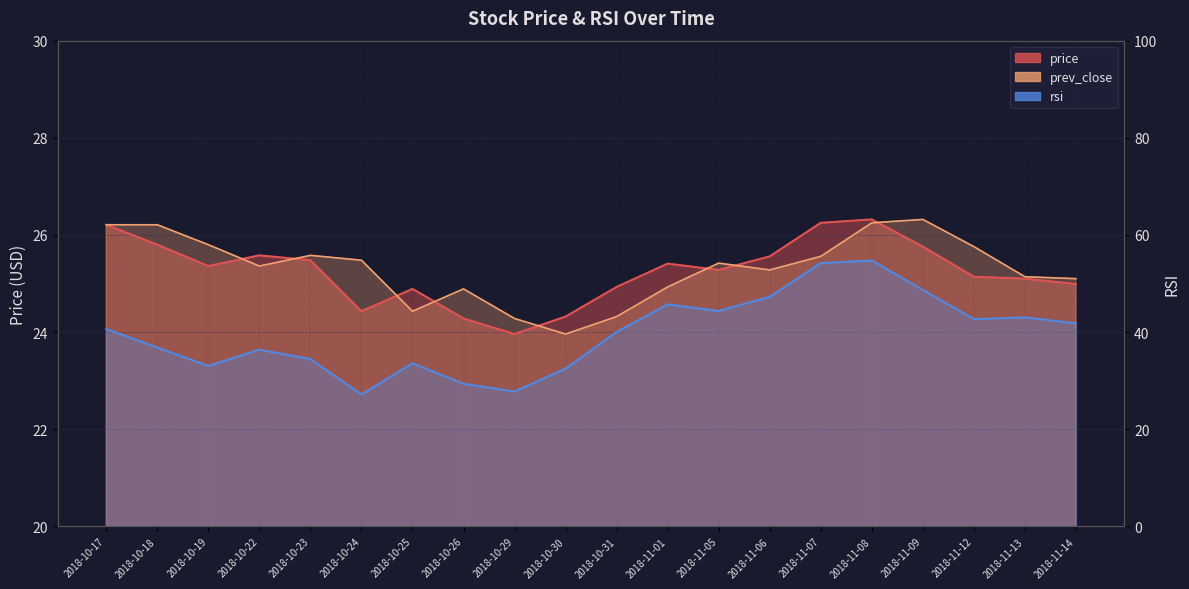

Which series changed the most between 2018-10-19 and 2018-10-23?

rsi